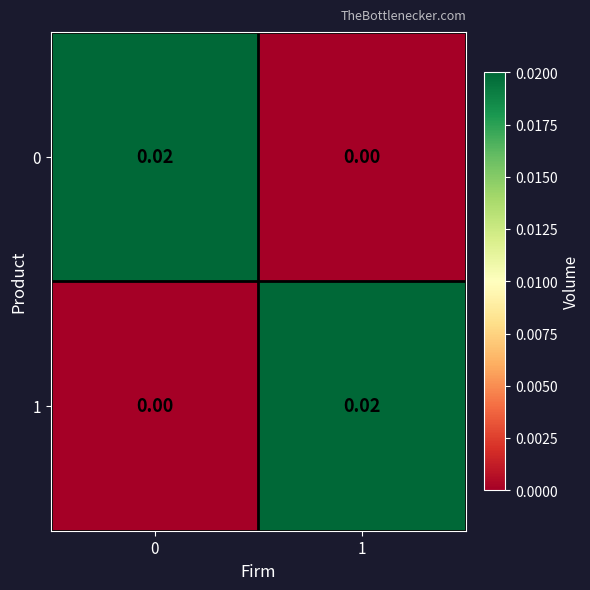

Is the value of 1 at 0 greater than the value of 0 at 0?

No